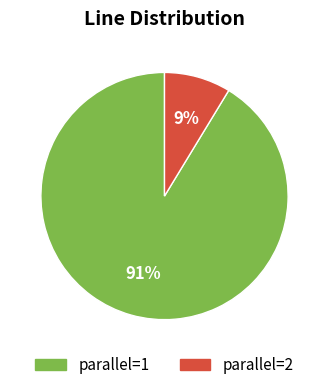

What percentage is the parallel=2 slice, to the nearest percent?

9%